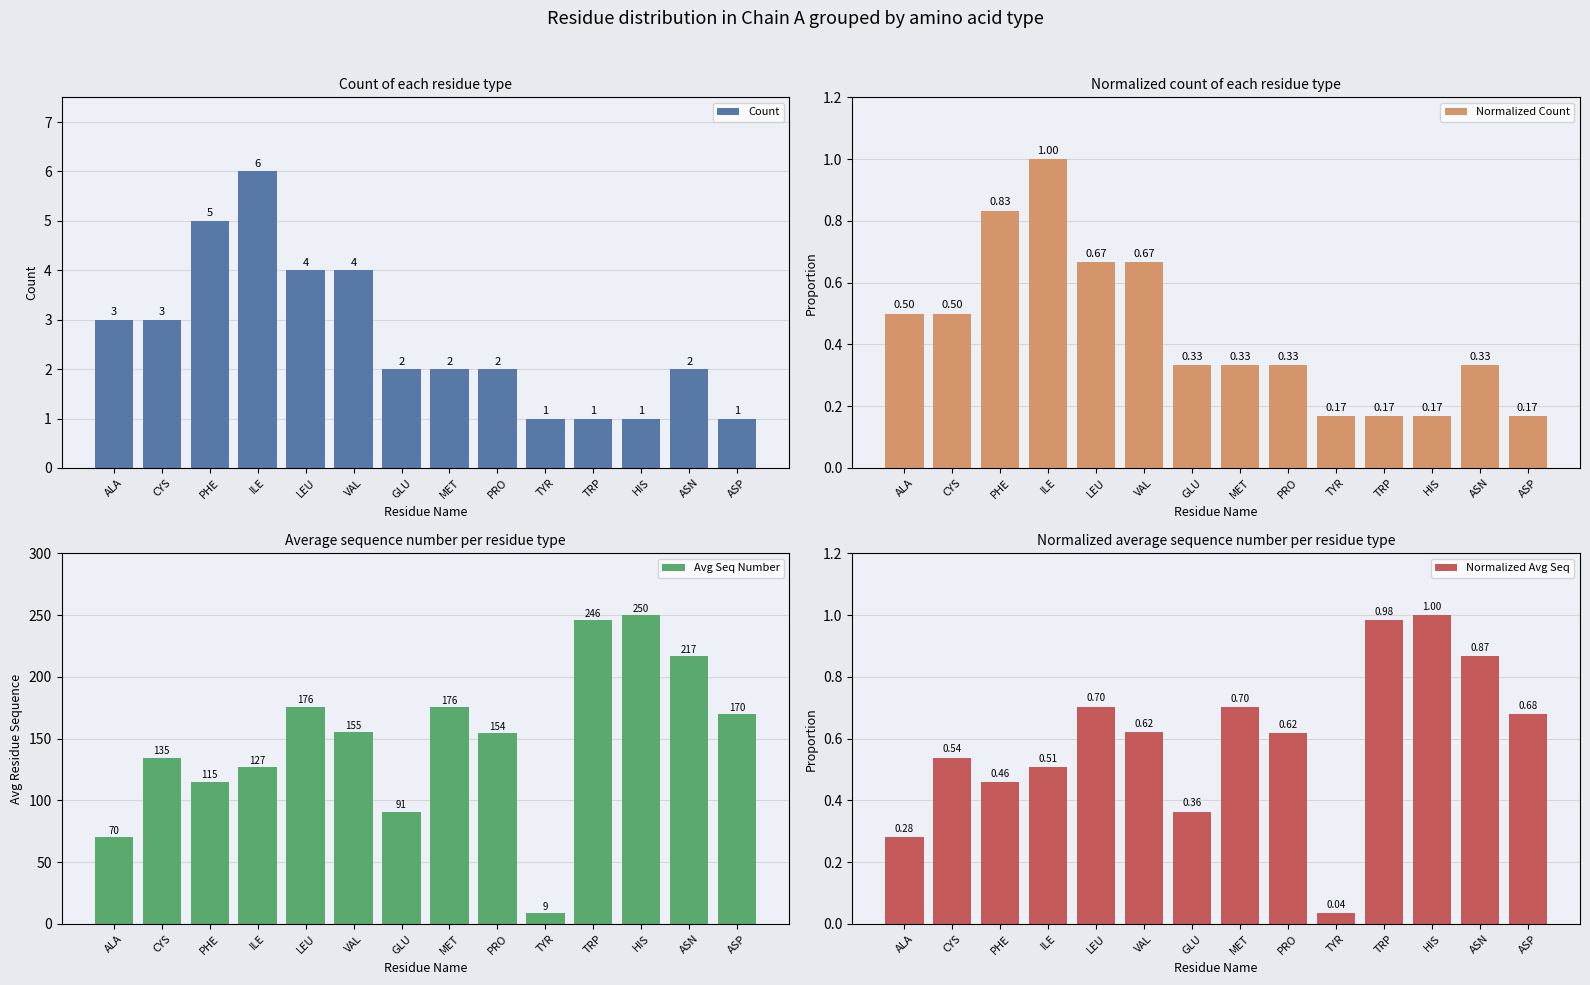

Does the chart contain any negative values?

No